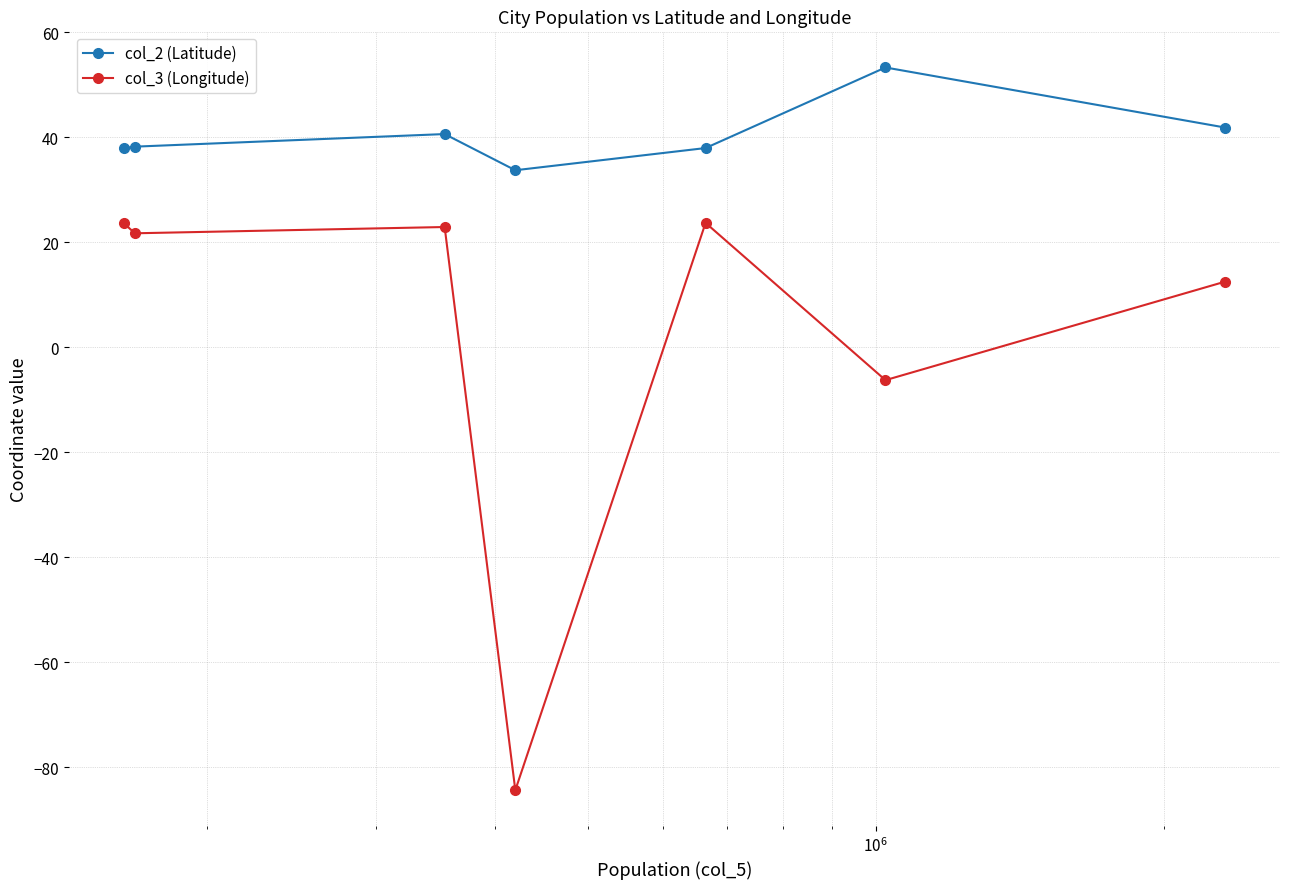

List the series in order of their overall mean, highest first.

col_2 (Latitude), col_3 (Longitude)